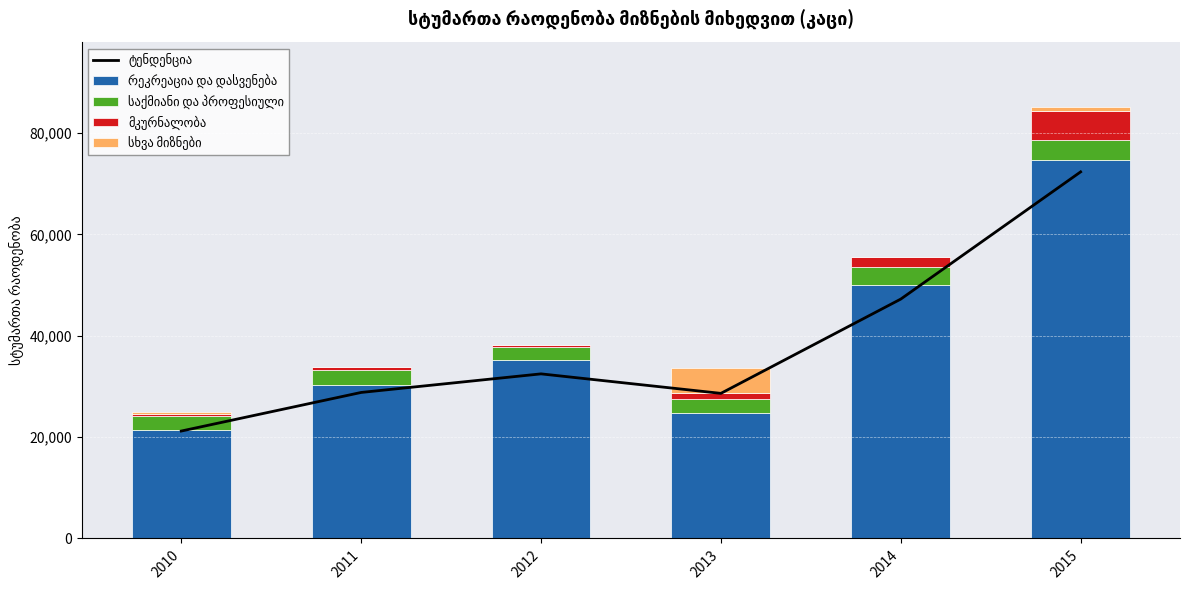

Rank the categories by საქმიანი და პროფესიული value from lowest to highest.

2012, 2010, 2013, 2011, 2014, 2015